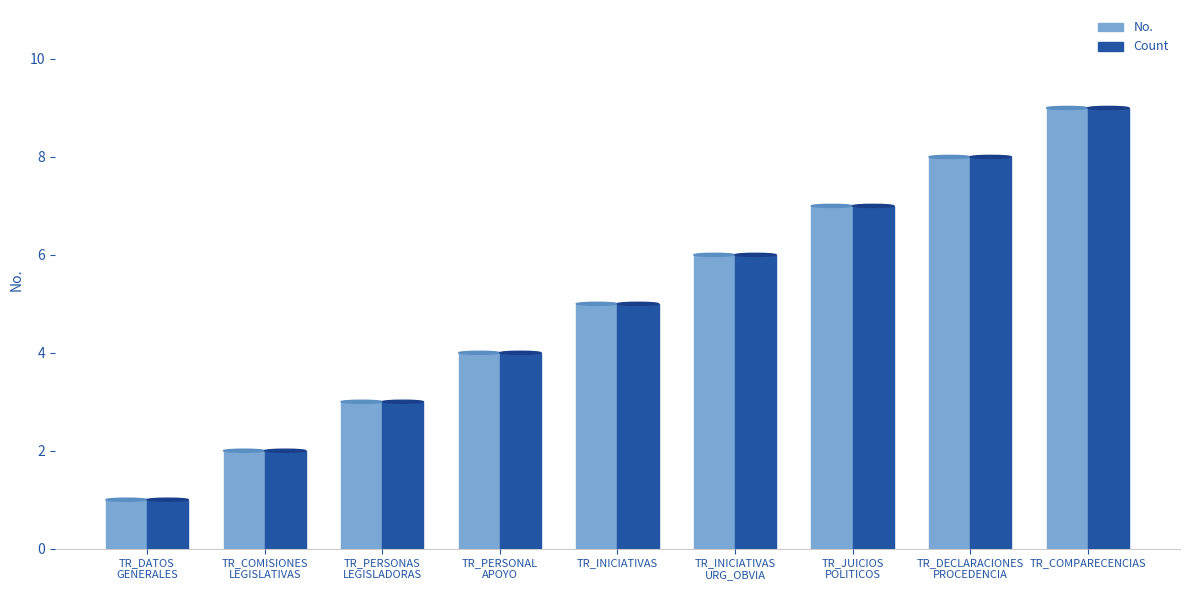

Which category has the highest value across all series?

TR_COMPARECENCIAS